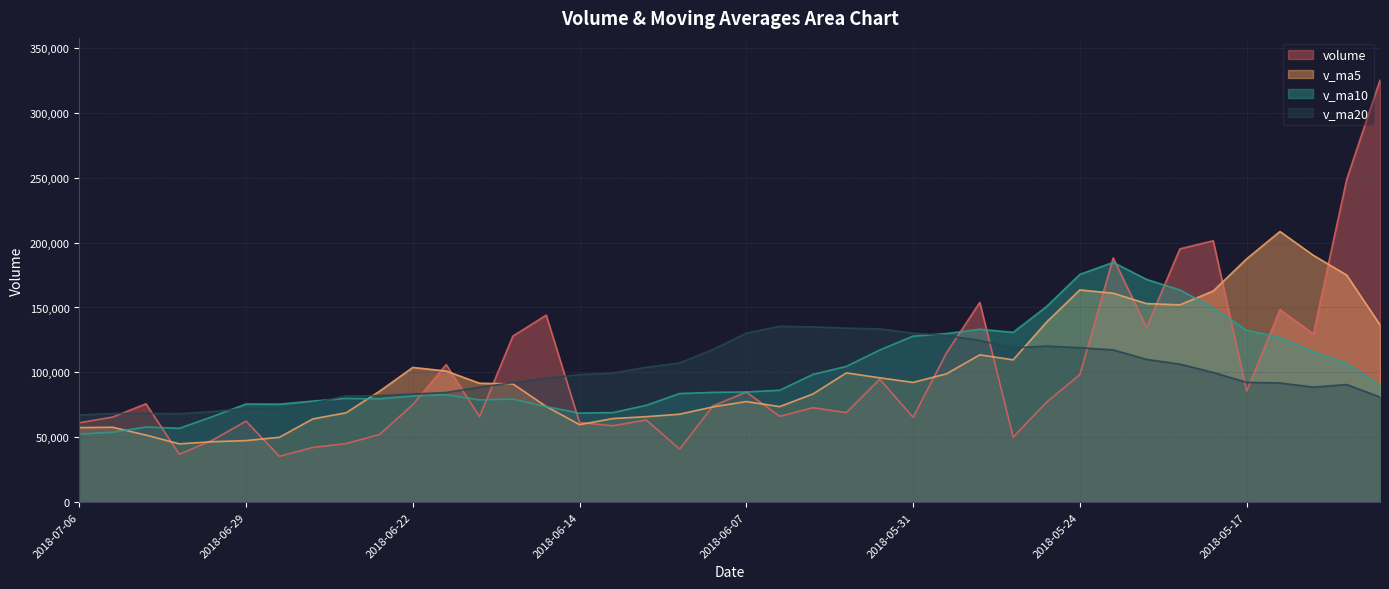

How many lines are shown in the chart?

4